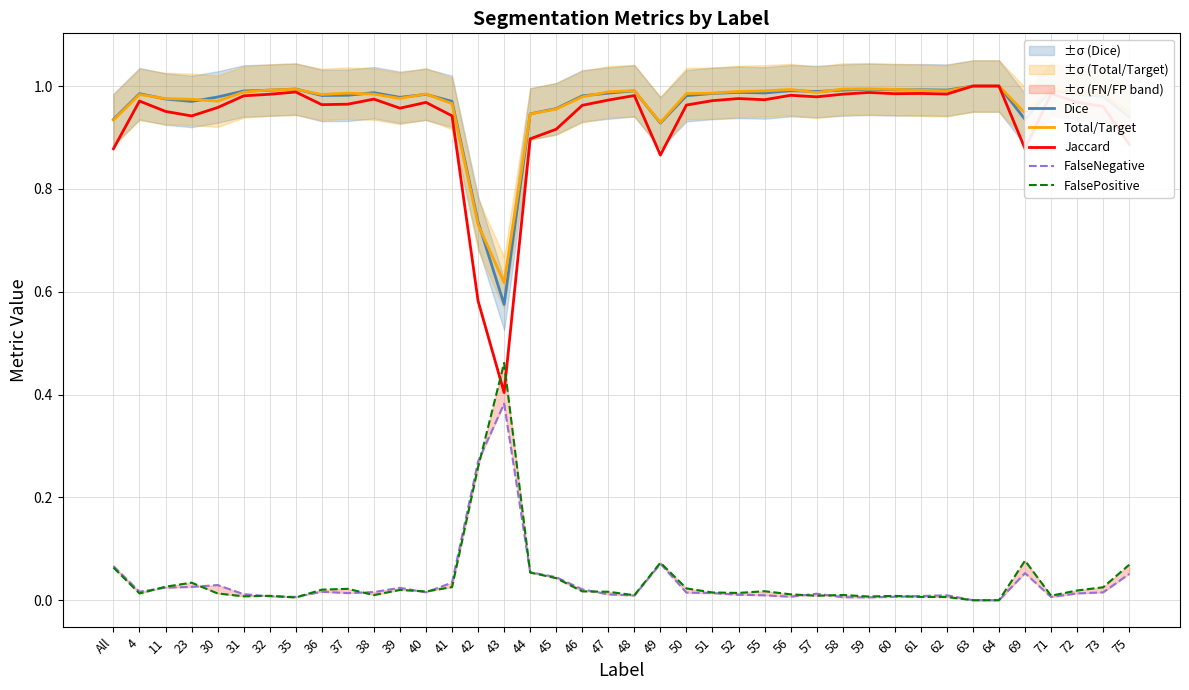

What is the greatest value displayed?

1.0